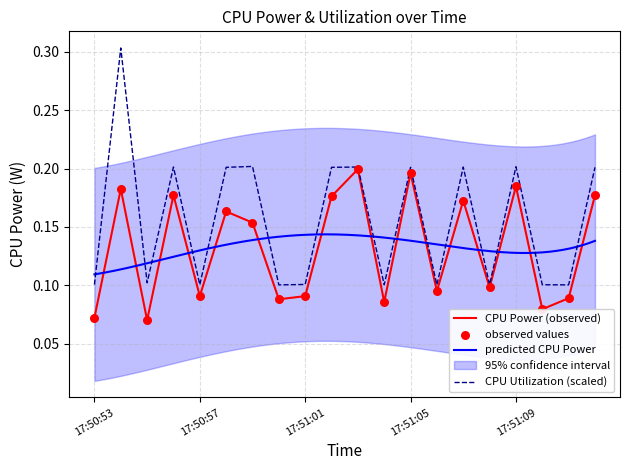

At which category is the sum across all series the highest?

17:50:54